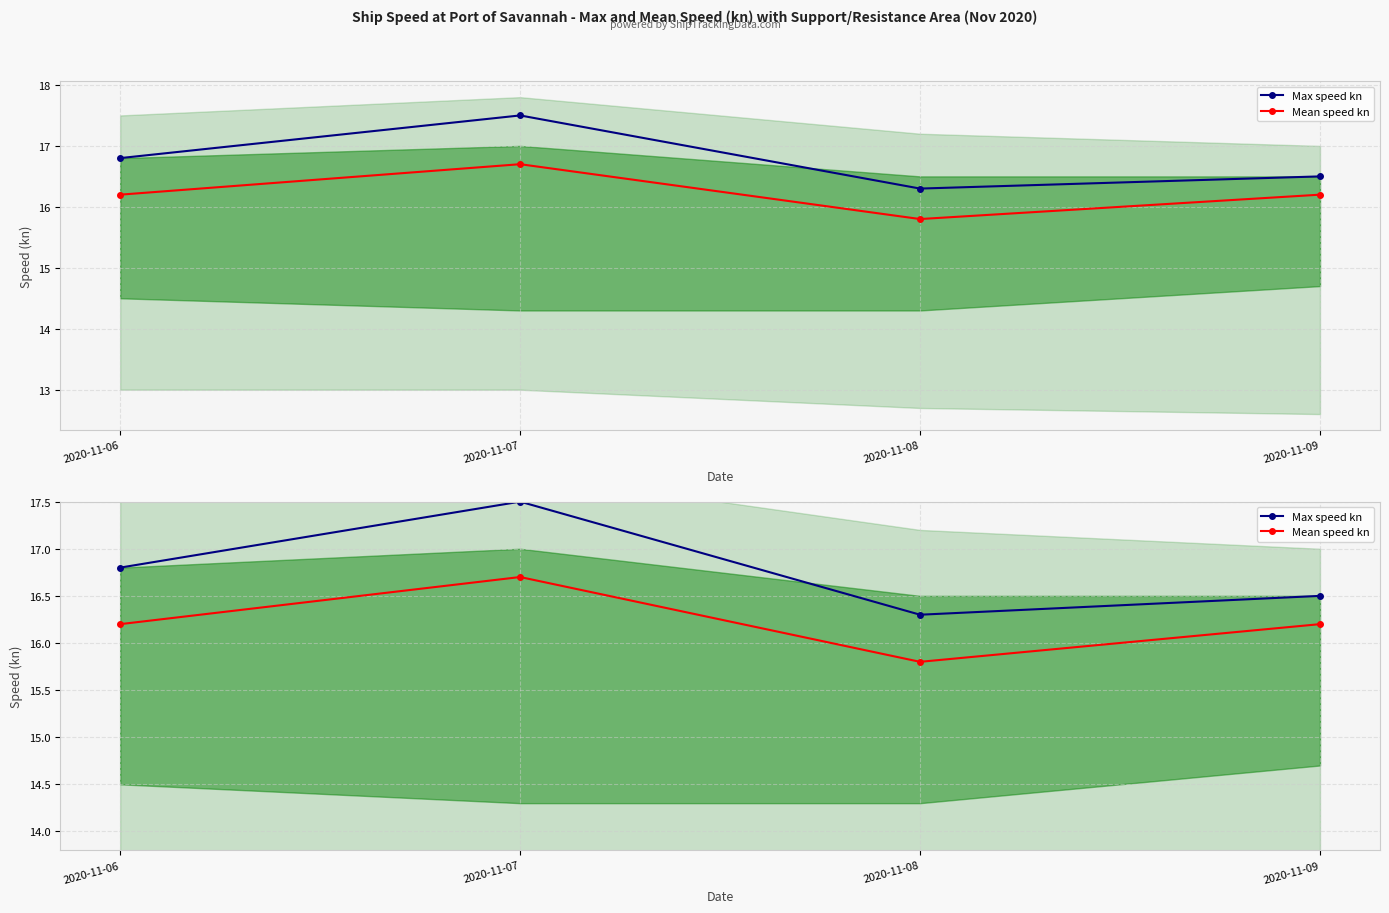

Does the chart have visible grid lines?

Yes